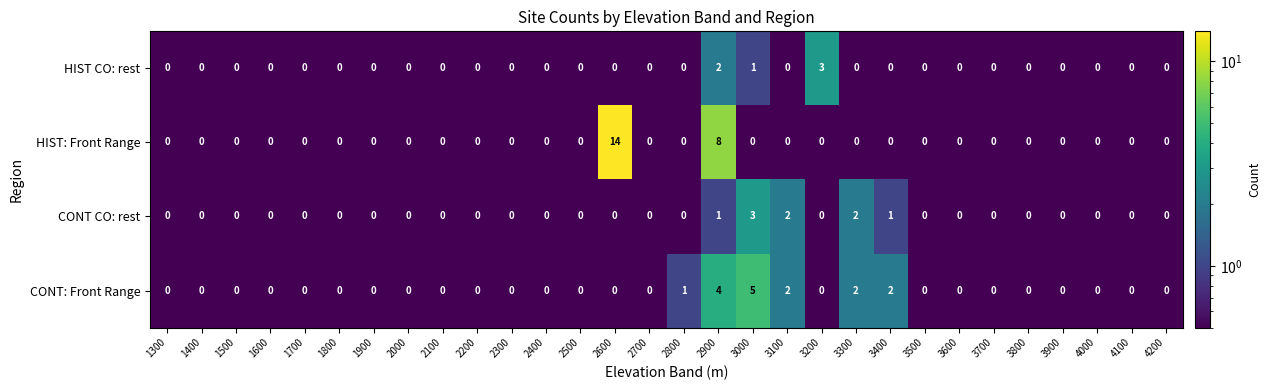

Which series has the largest range (max minus min)?

HIST: Front Range